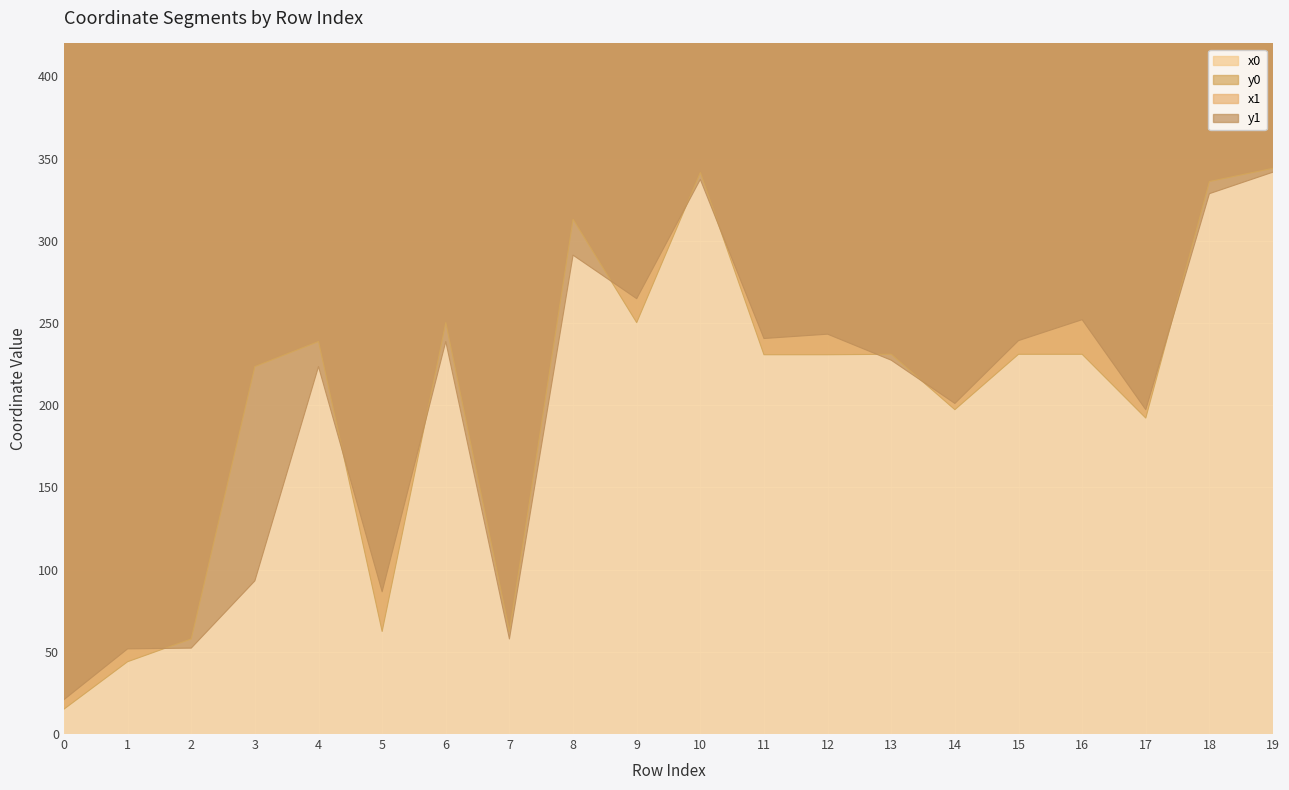

How many data points does each series have?

20